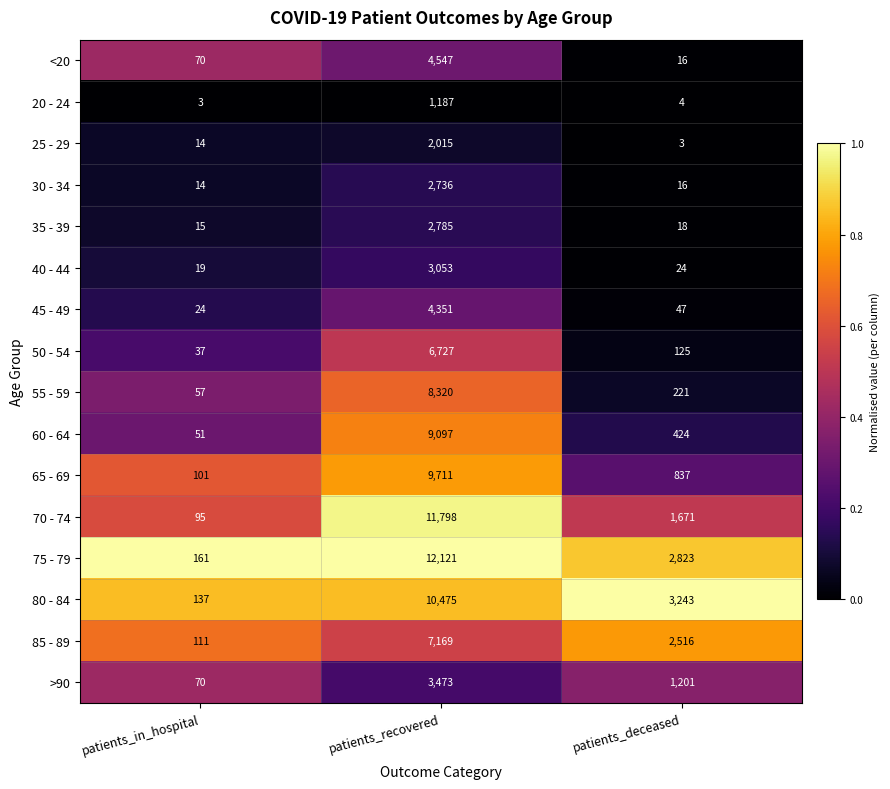

At which category is the sum across all series the highest?

patients_recovered